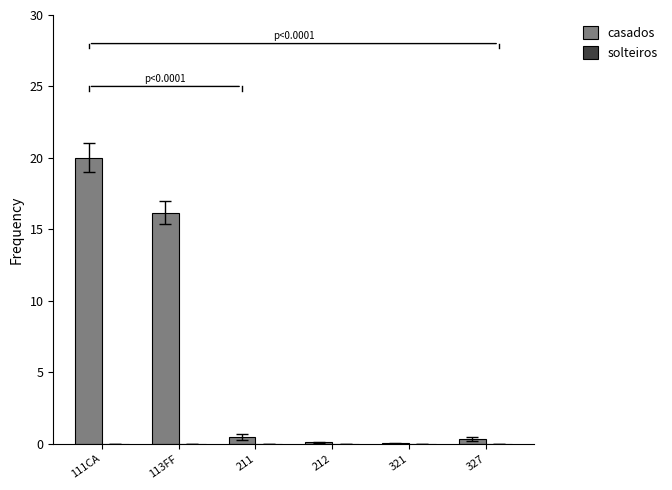

At which category is the sum across all series the highest?

111CA